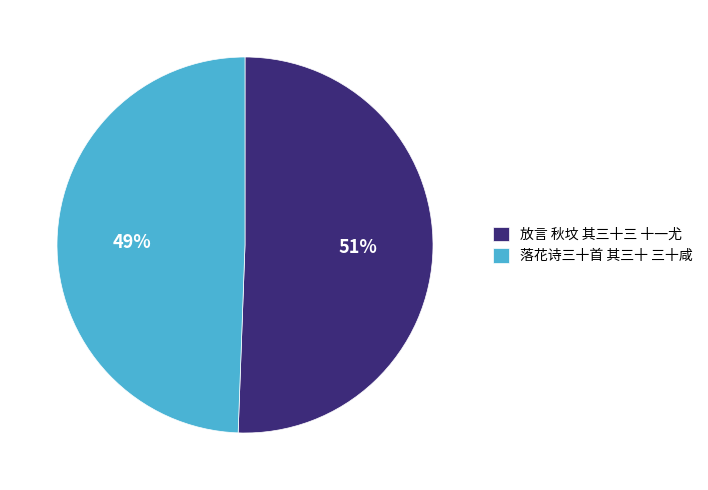

What percentage is the 落花诗三十首 其三十 三十咸 slice, to the nearest percent?

49%